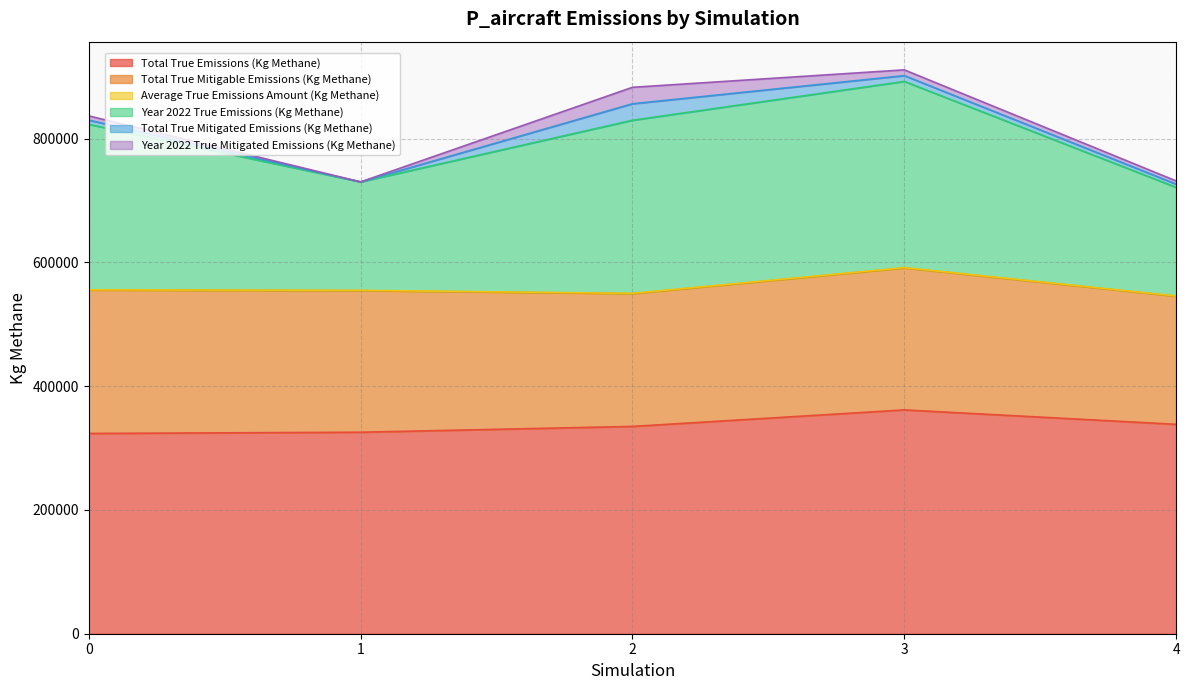

The Year 2022 True Mitigated Emissions (Kg Methane) series shows -15961.1 at 1. True or false?

False